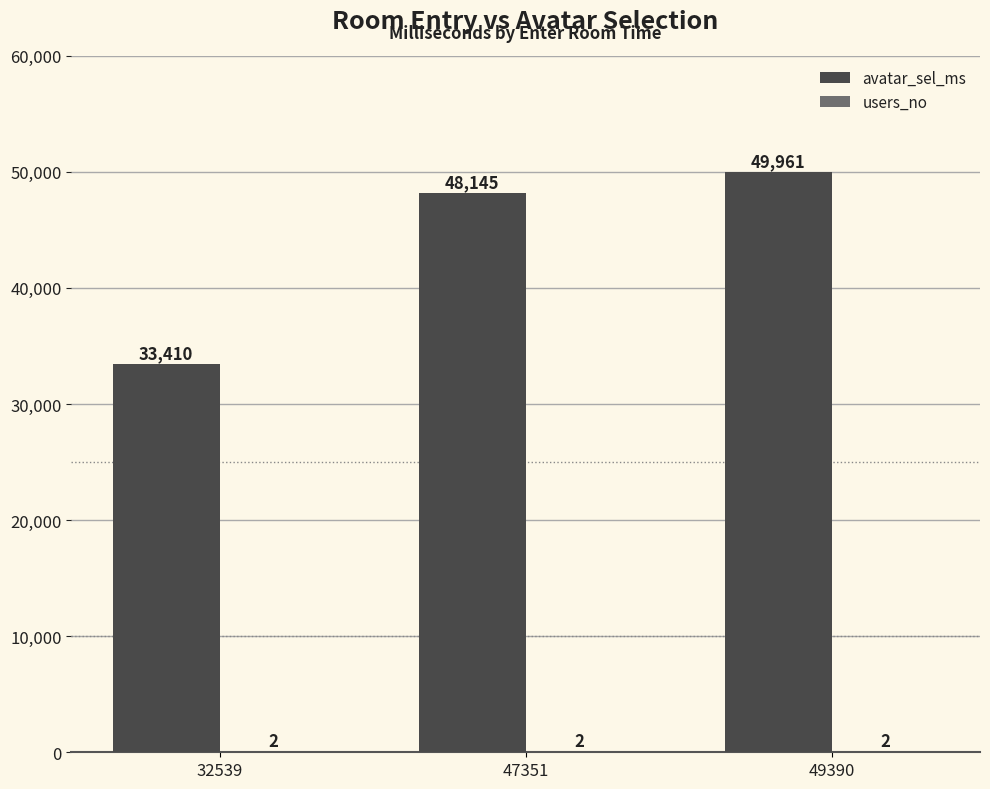

What is the maximum value for avatar_sel_ms?

49961